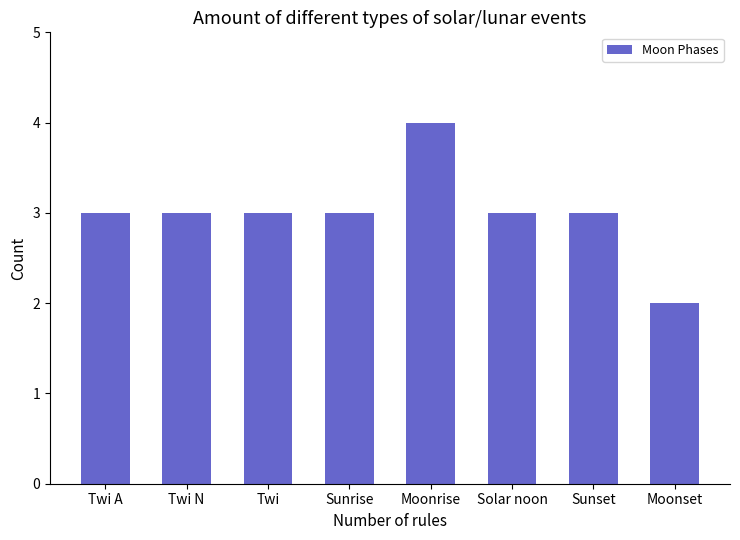

What is the minimum value shown in the chart?

2